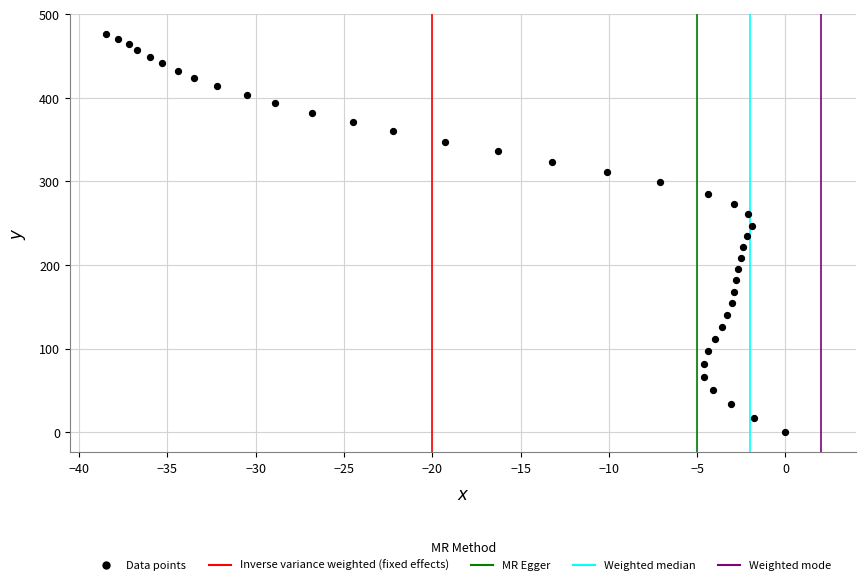

What is the range of X values (max minus min)?

38.5